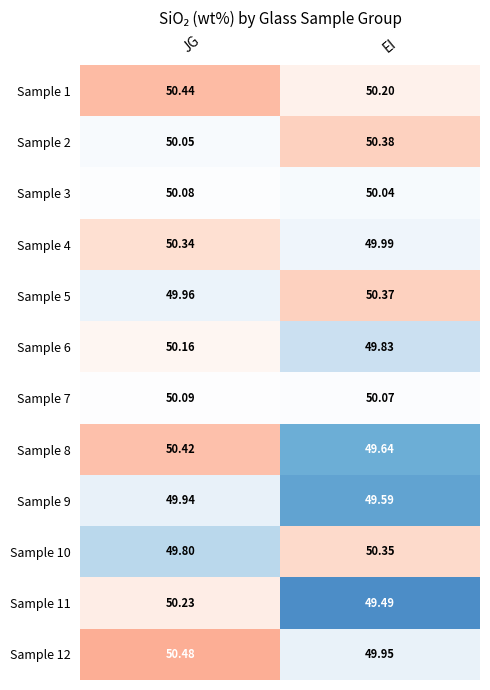

Count the number of data series in this chart.

12